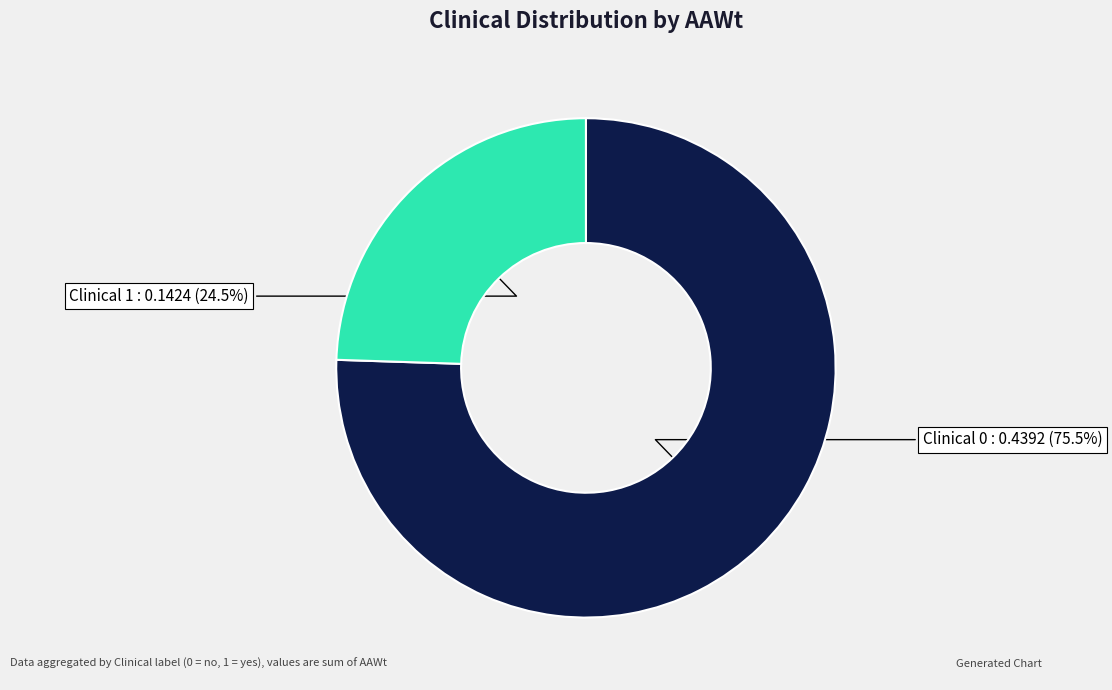

How many segments does this pie chart have?

2